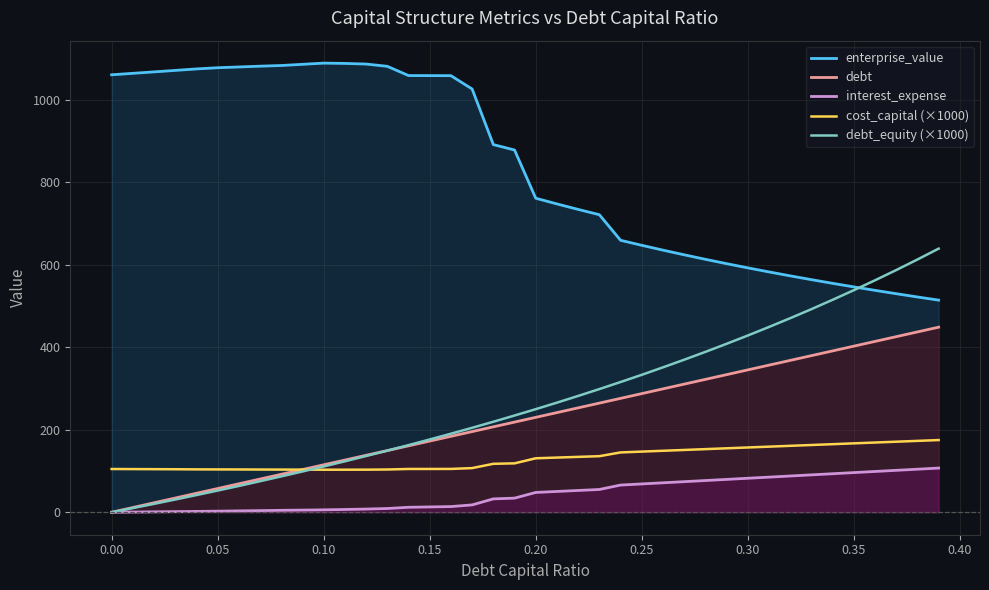

What is the greatest value displayed?

1089.1